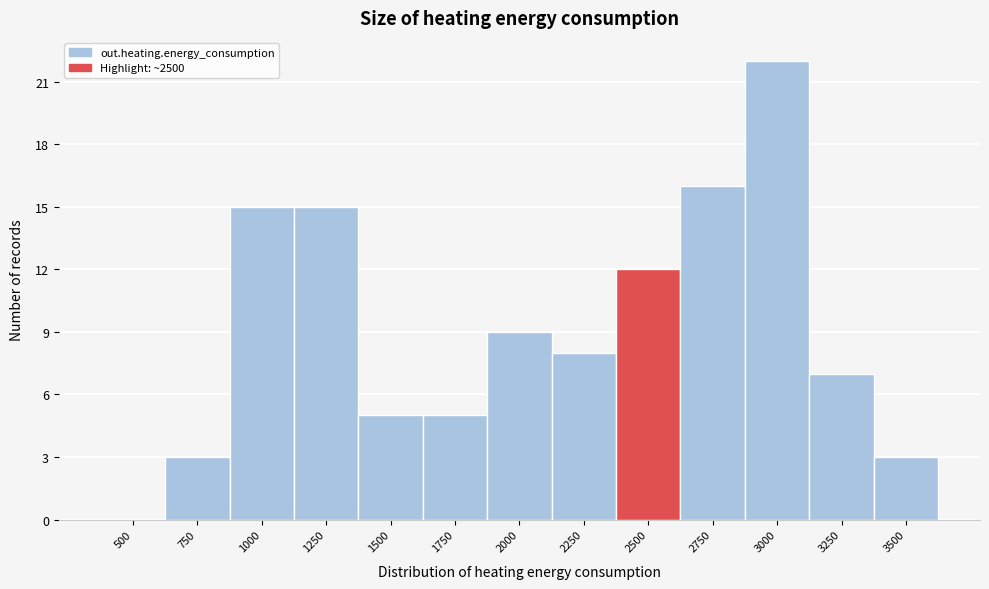

Reading right to left, what are all the values shown in this chart?

3500=3	3250=7	3000=22	2750=16	2500=12	2250=8	2000=9	1750=5	1500=5	1250=15	1000=15	750=3	500=0